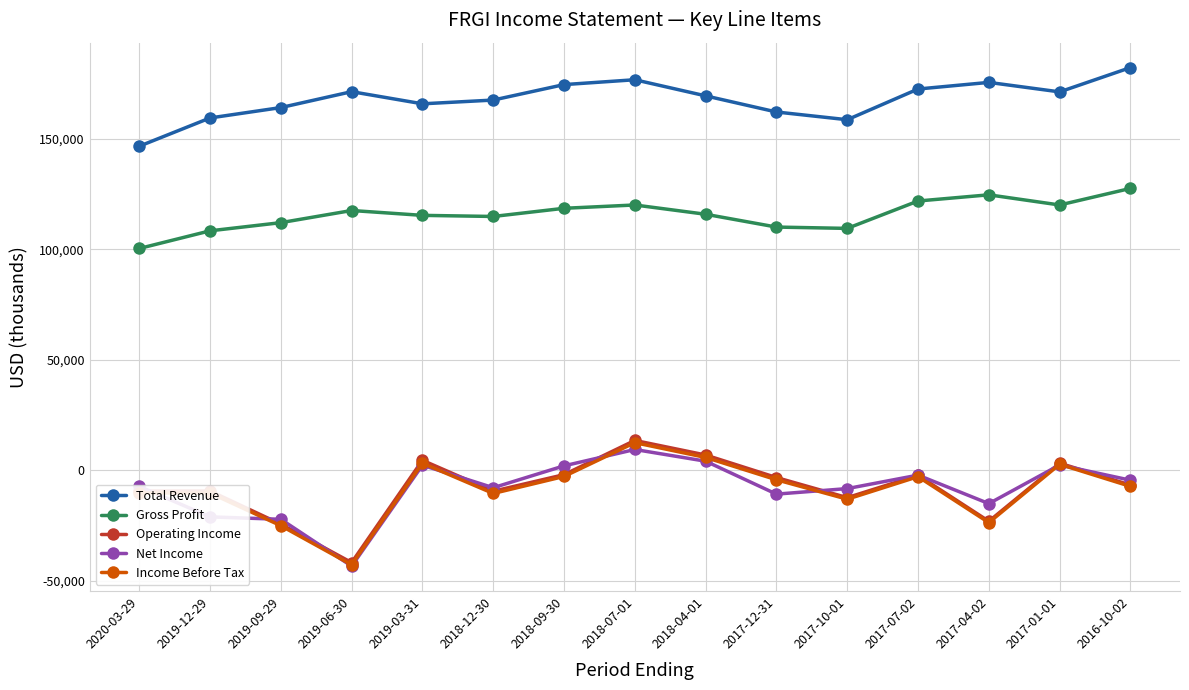

Where is the first local minimum for Income Before Tax?

2019-06-30